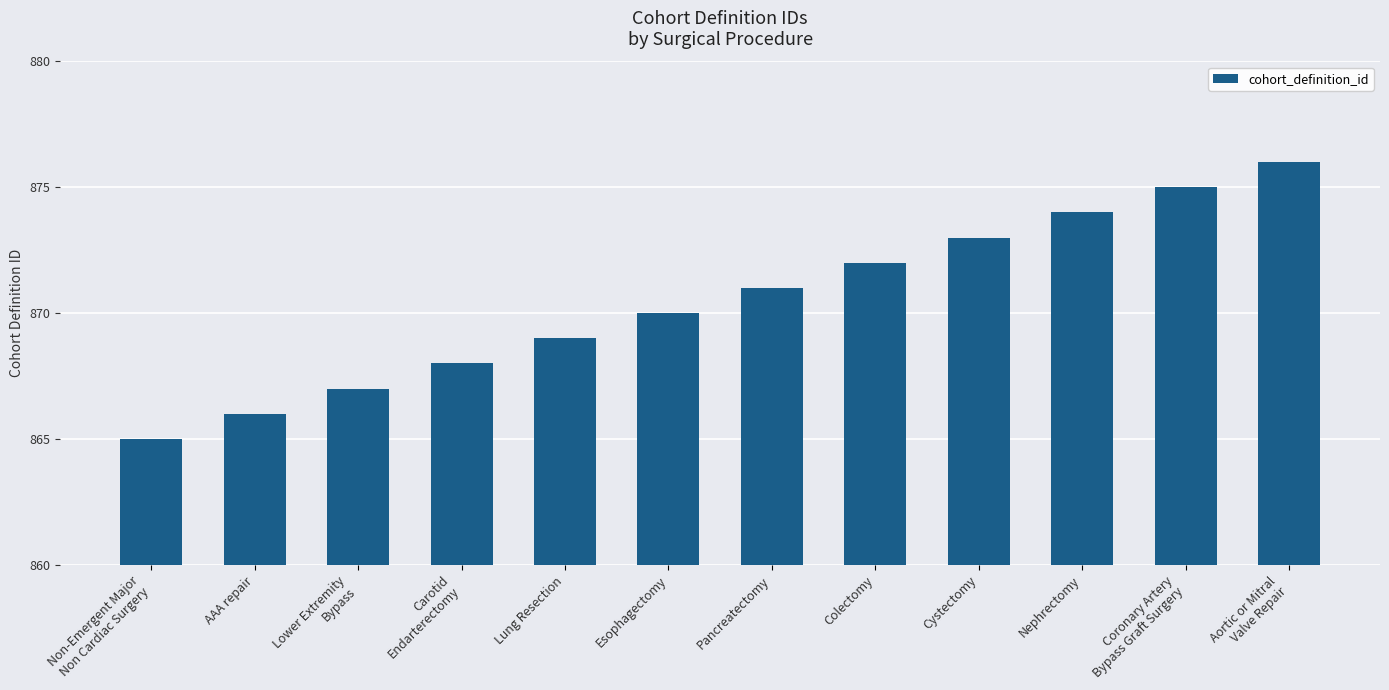

What is the difference between the maximum and minimum values?

11